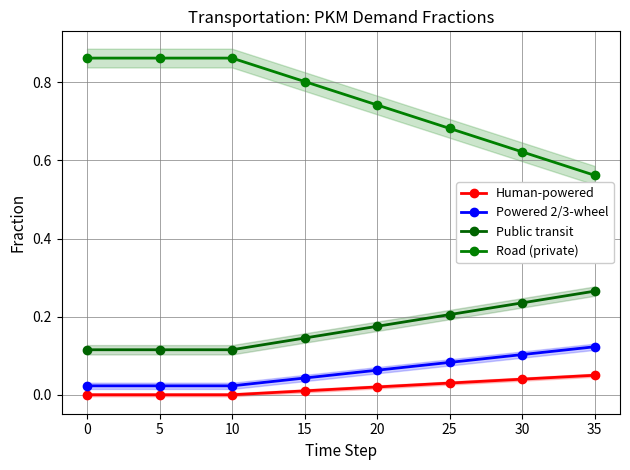

True or false: Road (private) and Public transit intersect in this chart.

False